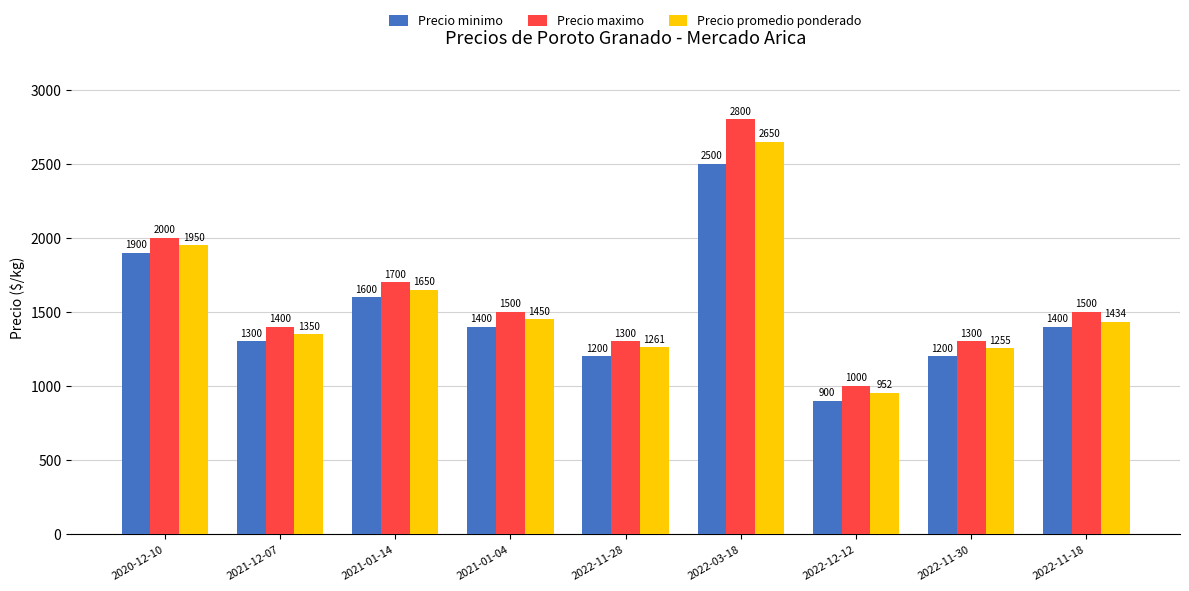

Are the bars grouped side by side (vs. stacked)?

Yes